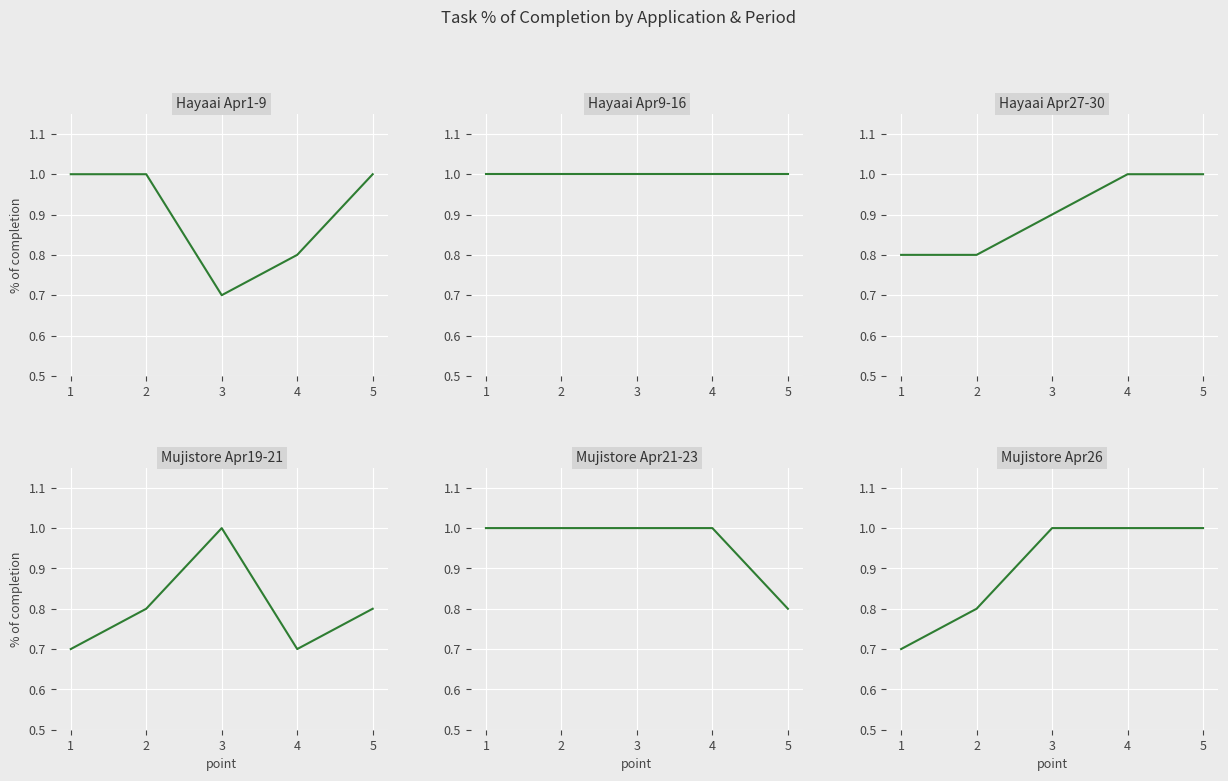

What value does the Hayaai Apr9-16 series have at 4?

1.0